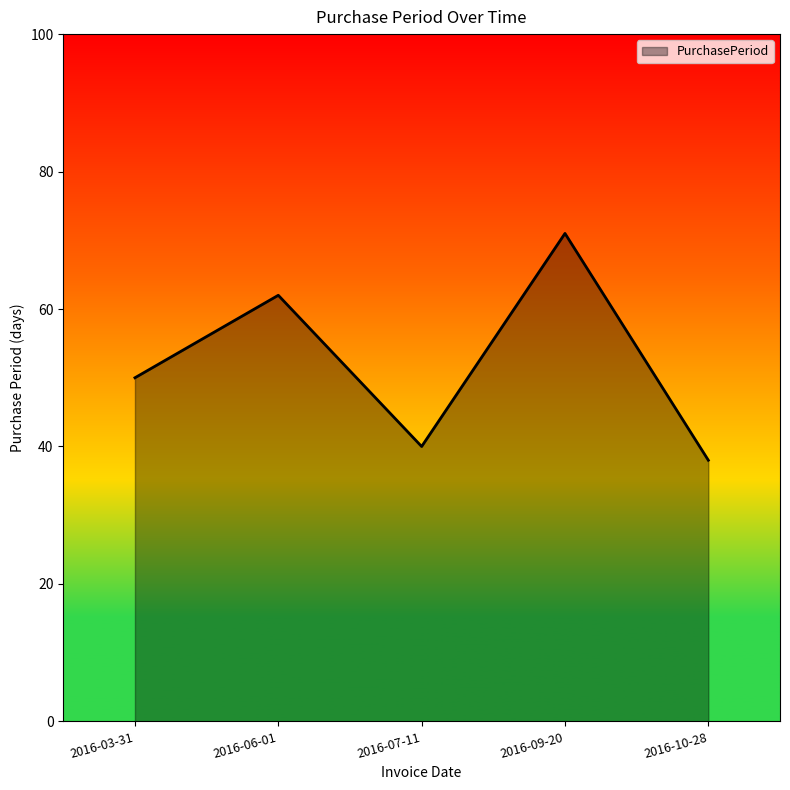

How many distinct data groups are displayed?

1